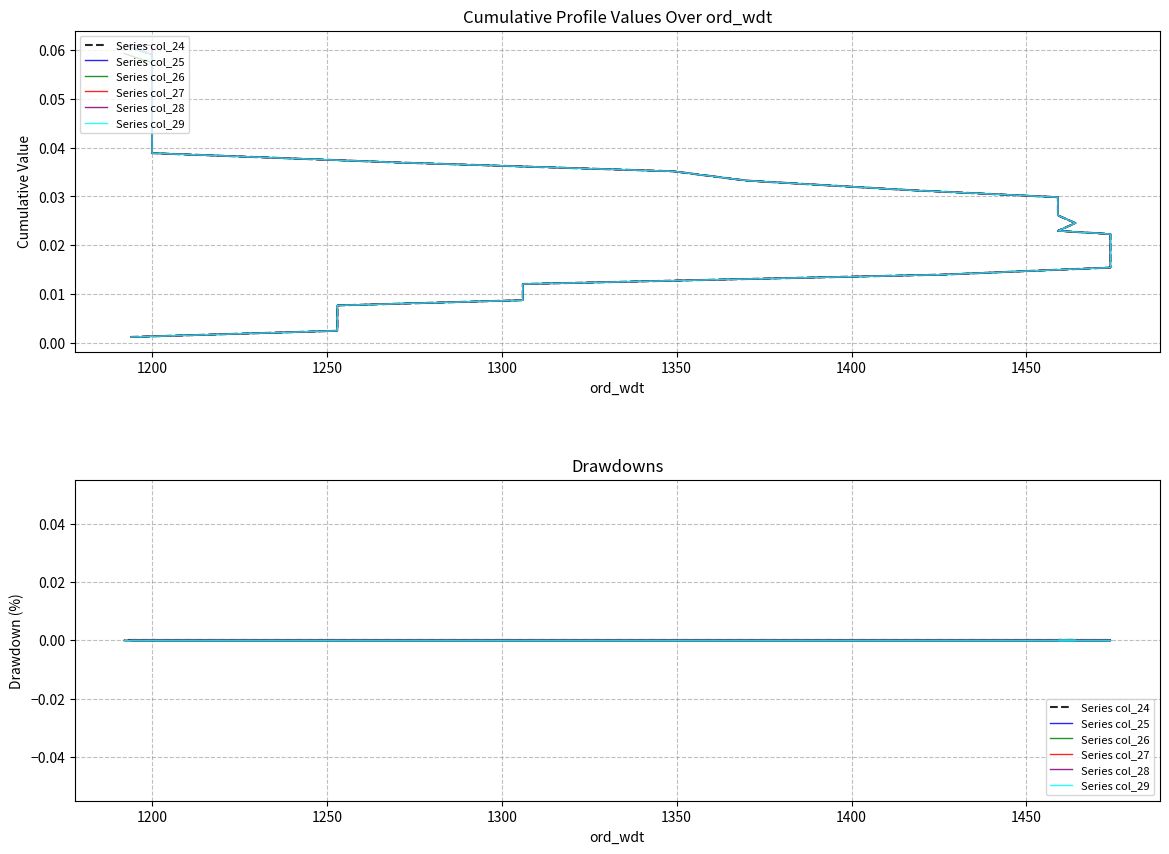

True or false: col_26 and col_29 cross at least once.

False